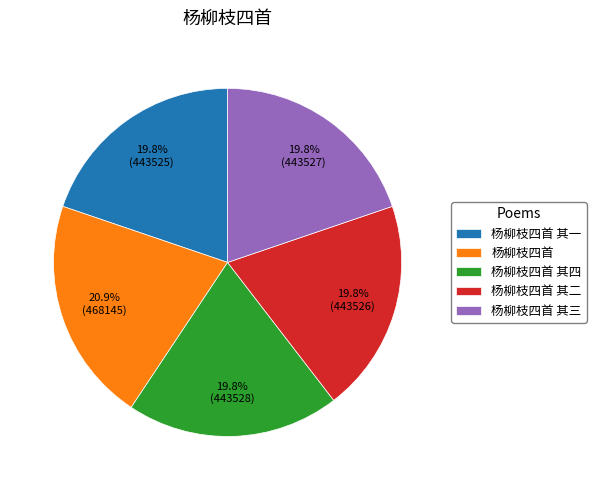

What is the ratio of the value at 杨柳枝四首 其二 to the value at 杨柳枝四首 其三?

1.0